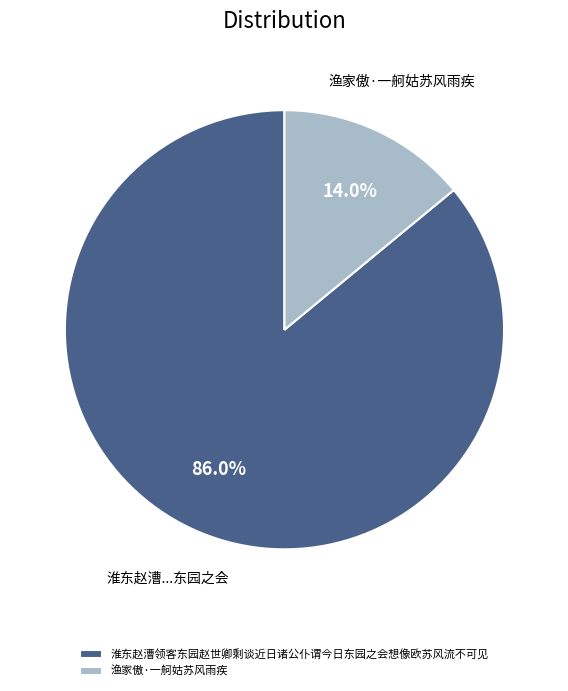

True or false: 淮东赵漕领客东园赵世卿剩谈近日诸公仆谓今日东园之会想像欧苏风流不可见 accounts for 99% of the total.

False